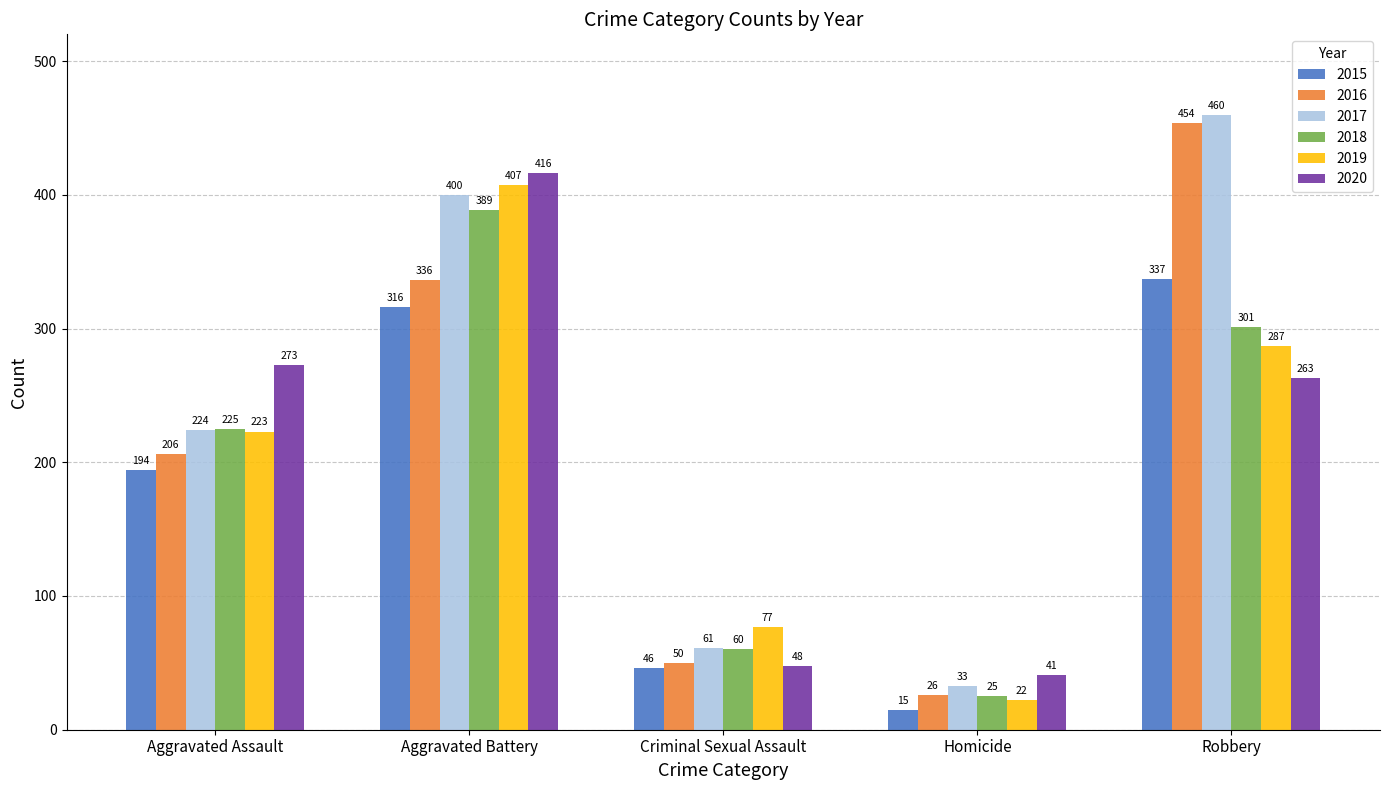

What is the spread (max minus min) of values at Aggravated Battery?

100